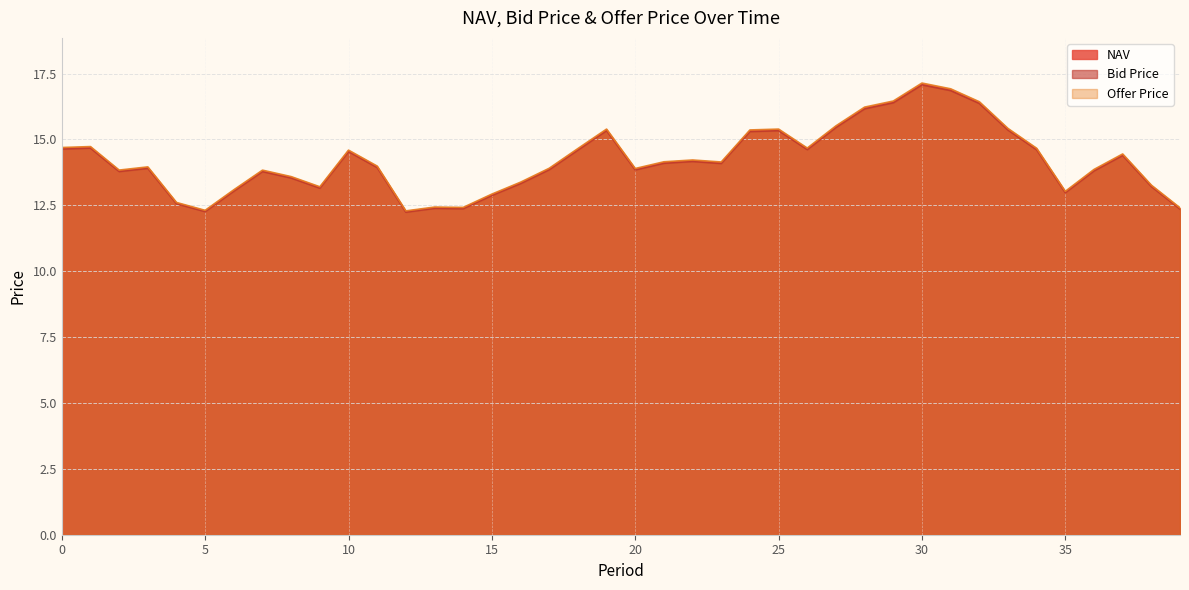

True or false: Bid Price has more than 1 points higher than both neighbors.

True